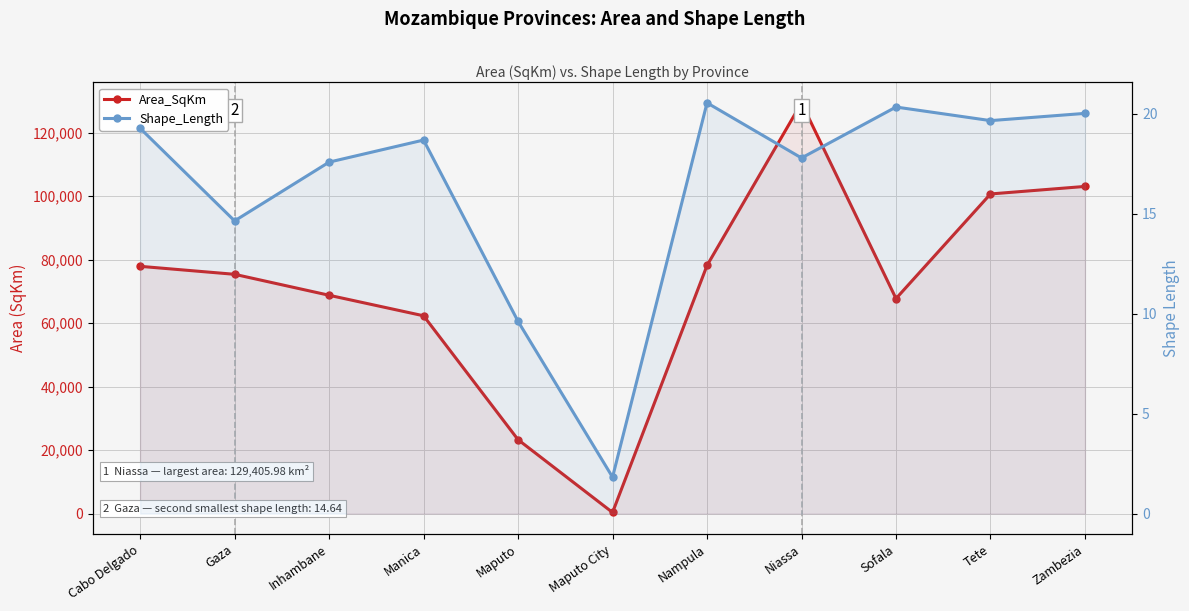

What is the total value across all series at Maputo City?

348.8